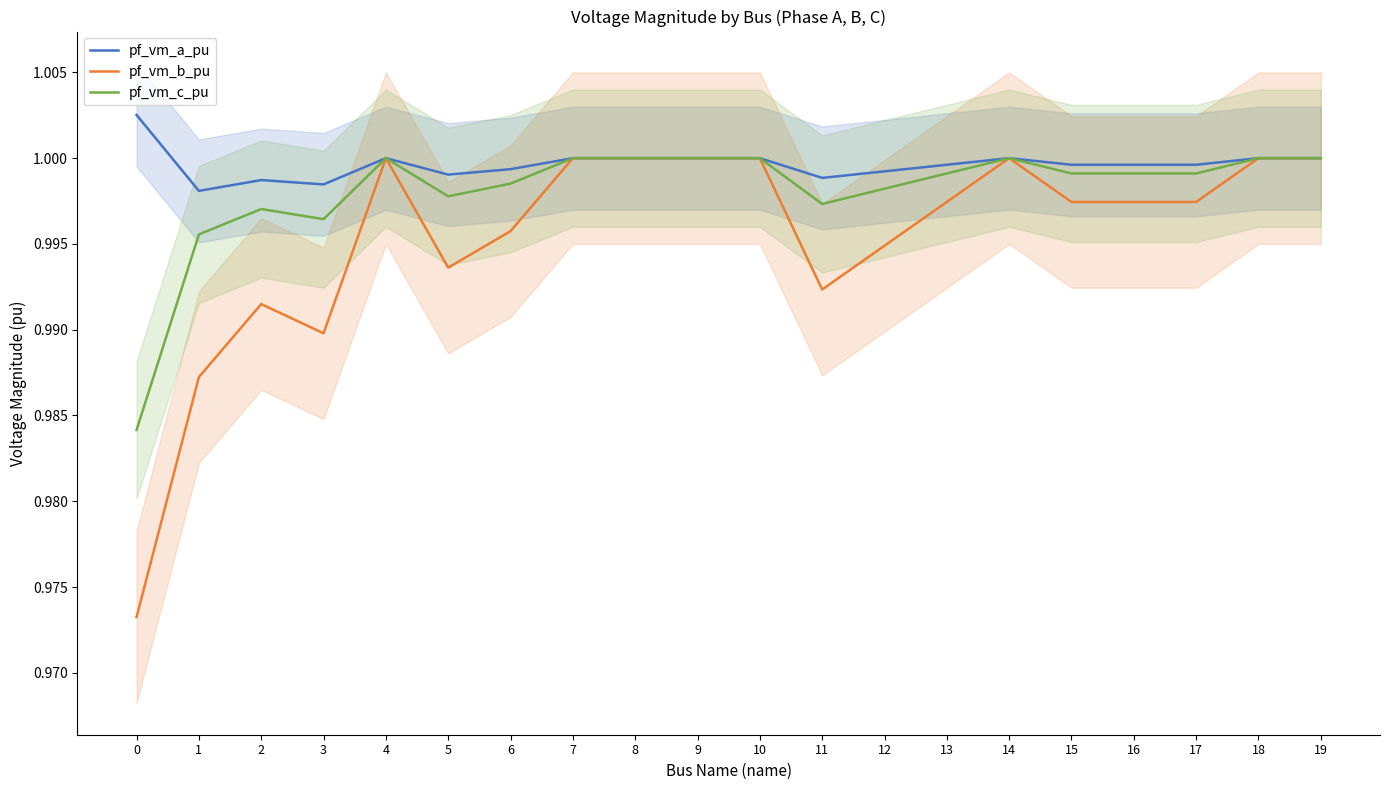

Reading right to left, what are all the values shown in this chart?

pf_vm_a_pu: 1.0	1.0	1.0	1.0	1.0	1.0	1.0	1.0	1.0	1.0	1.0	1.0	1.0	1.0	1.0	1.0	1.0	1.0	1.0	1.0
pf_vm_b_pu: 1.0	1.0	1.0	1.0	1.0	1.0	1.0	1.0	1.0	1.0	1.0	1.0	1.0	1.0	1.0	1.0	1.0	1.0	1.0	1.0
pf_vm_c_pu: 1.0	1.0	1.0	1.0	1.0	1.0	1.0	1.0	1.0	1.0	1.0	1.0	1.0	1.0	1.0	1.0	1.0	1.0	1.0	1.0